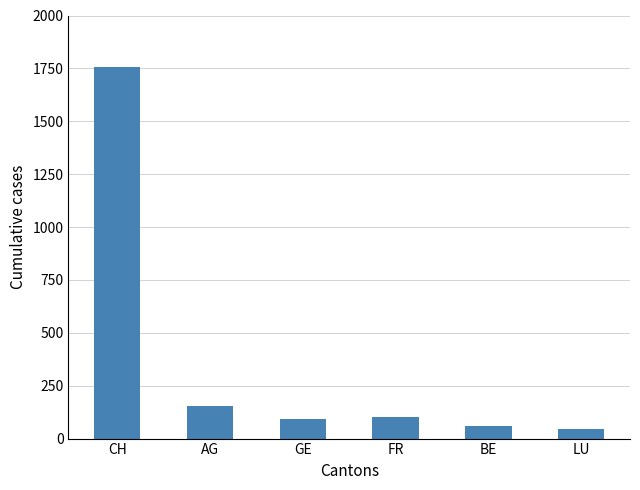

What is the label of the 4th bar from the right?

GE